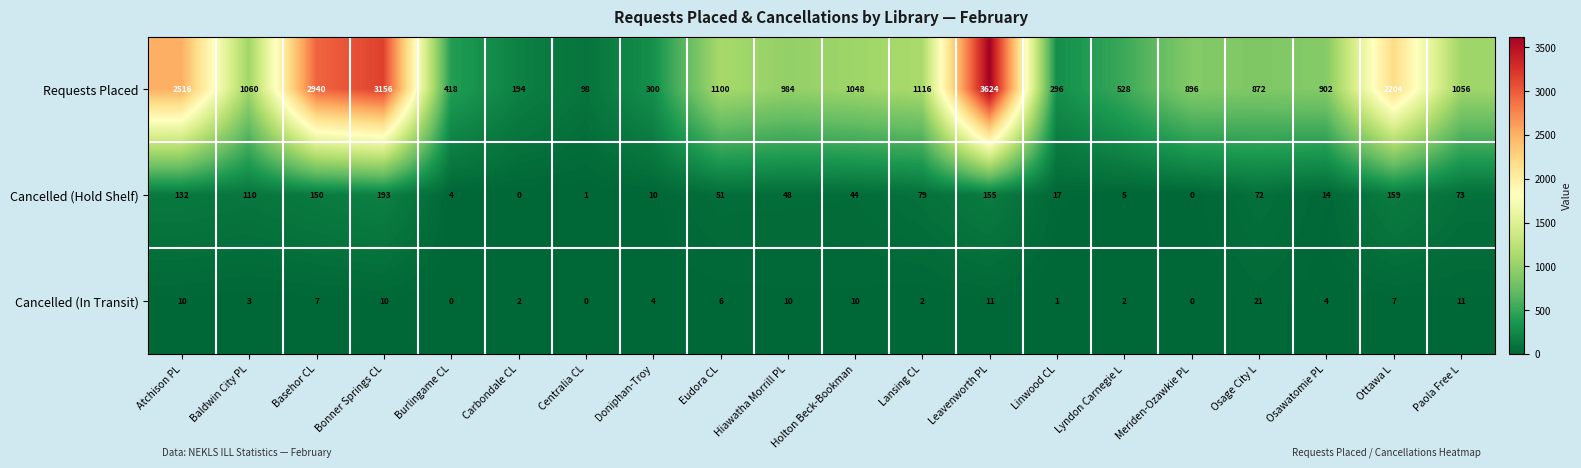

Between Carbondale CL and Meriden-Ozawkie PL, which series saw the biggest shift?

Requests Placed